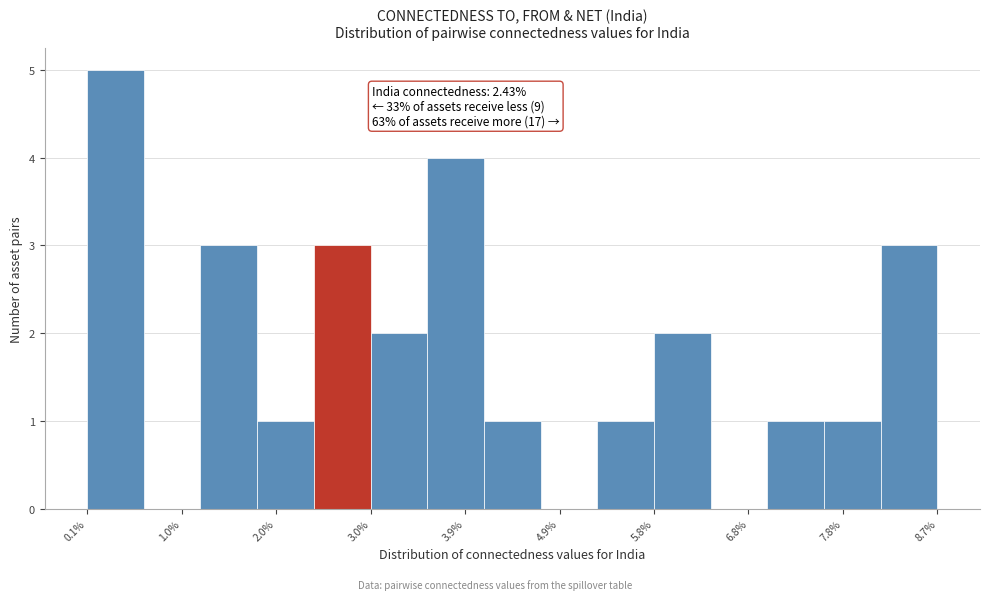

Over which range of the x-axis is the bar tallest?

0.1 to 0.7